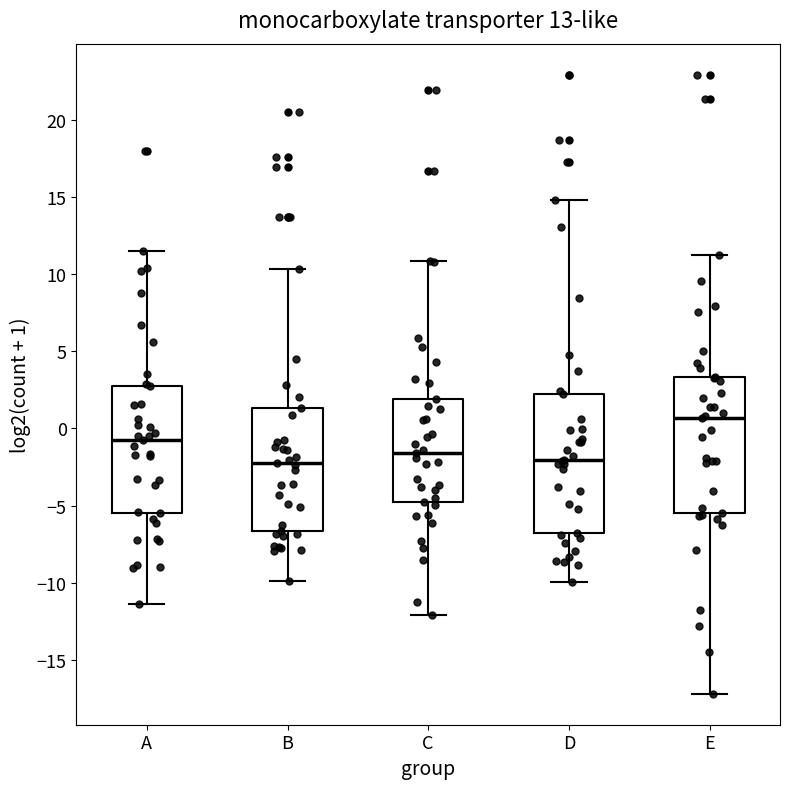

Reading left to right, transcribe this box plot: for each box, give where its median line is, the range the box spans, and where its two whiskers end, as read against the y-axis. The values are not printed on the chart, so give them approximately, as read against the axis.

A: median -0.5, box -5.5 to 2.5, whiskers -11.5 to 11.5
B: median -2.5, box -6.5 to 1.5, whiskers -10.0 to 10.5
C: median -1.5, box -5.0 to 2.0, whiskers -12.0 to 11.0
D: median -2.0, box -7.0 to 2.5, whiskers -10.0 to 15.0
E: median 0.5, box -5.5 to 3.5, whiskers -17.0 to 11.5